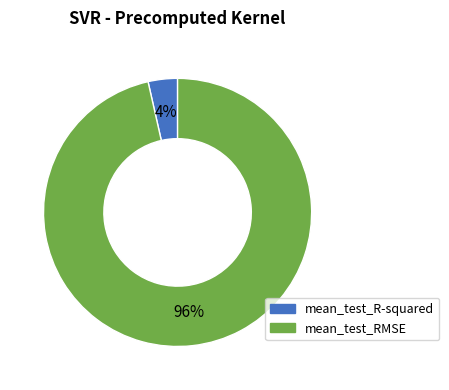

Is mean_test_RMSE the majority of the pie?

Yes